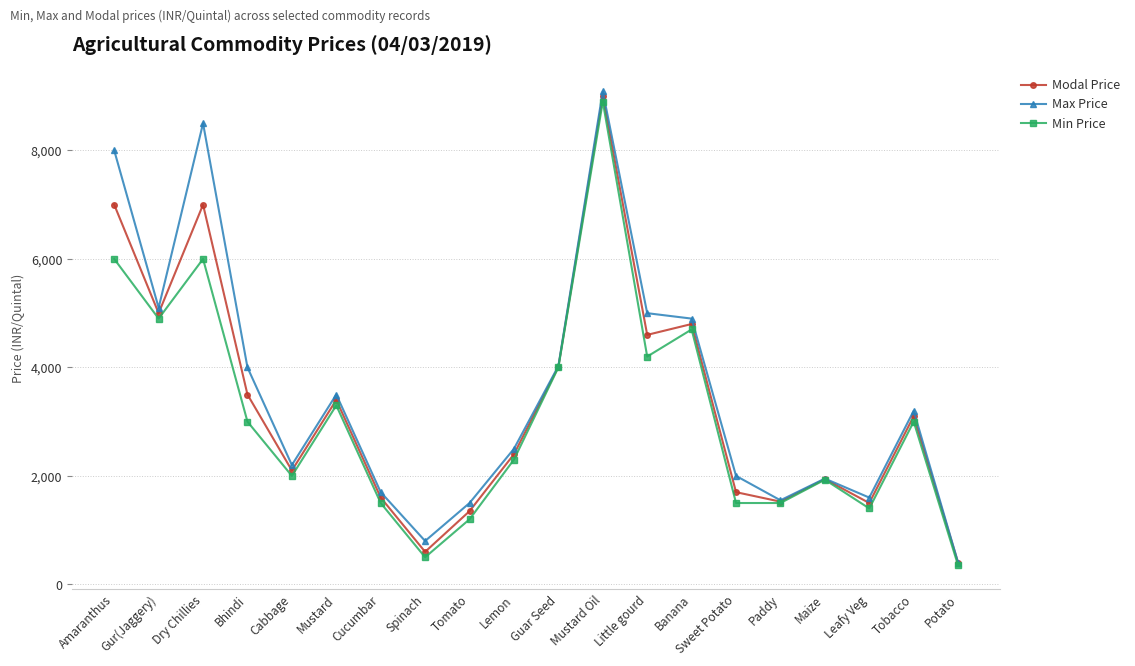

Read the Min Price value at Cabbage.

2000